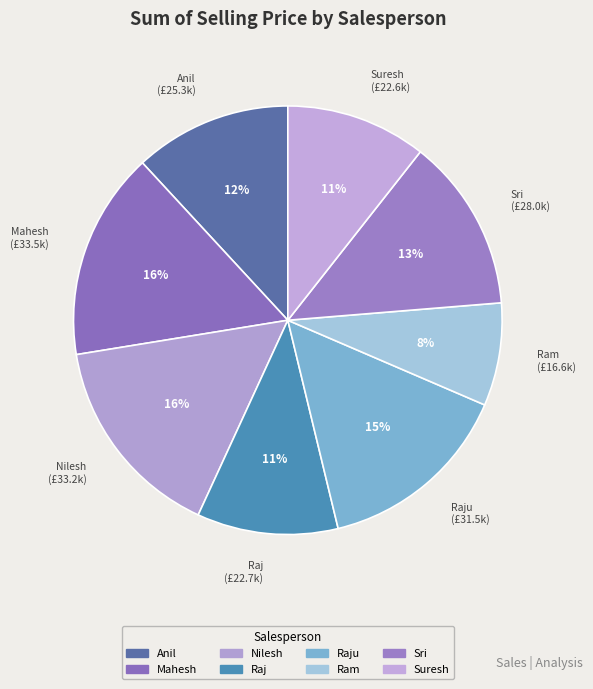

To the nearest percent, what is the difference between the largest and smallest slice percentages?

8%